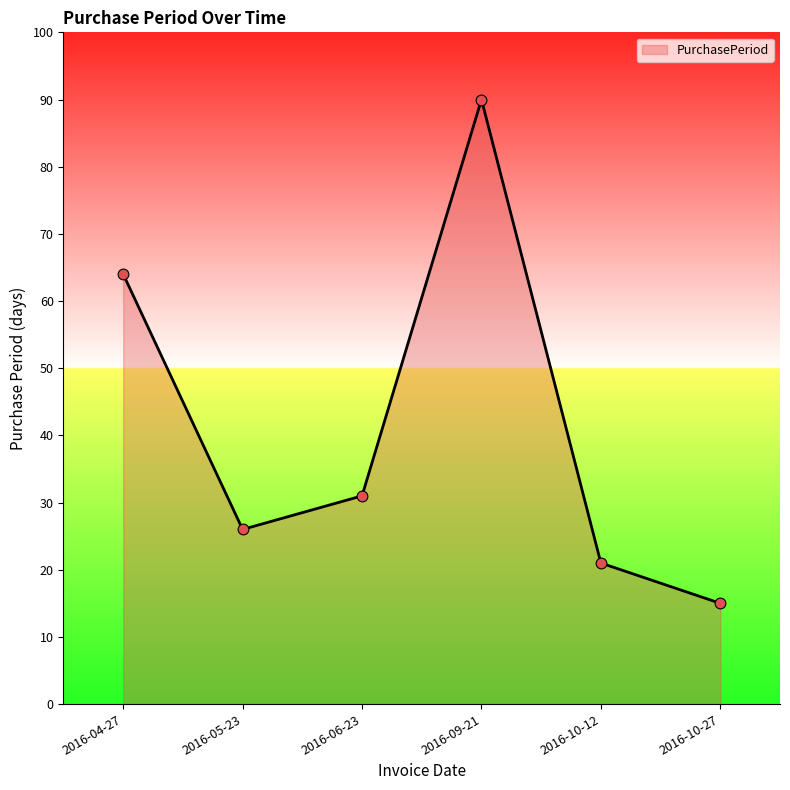

What is the change in value from 2016-10-12 to 2016-10-27?

-6